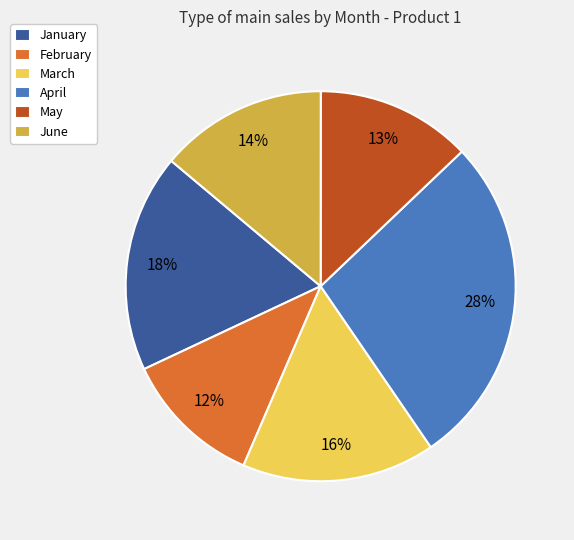

Does May represent more than half of the total?

No